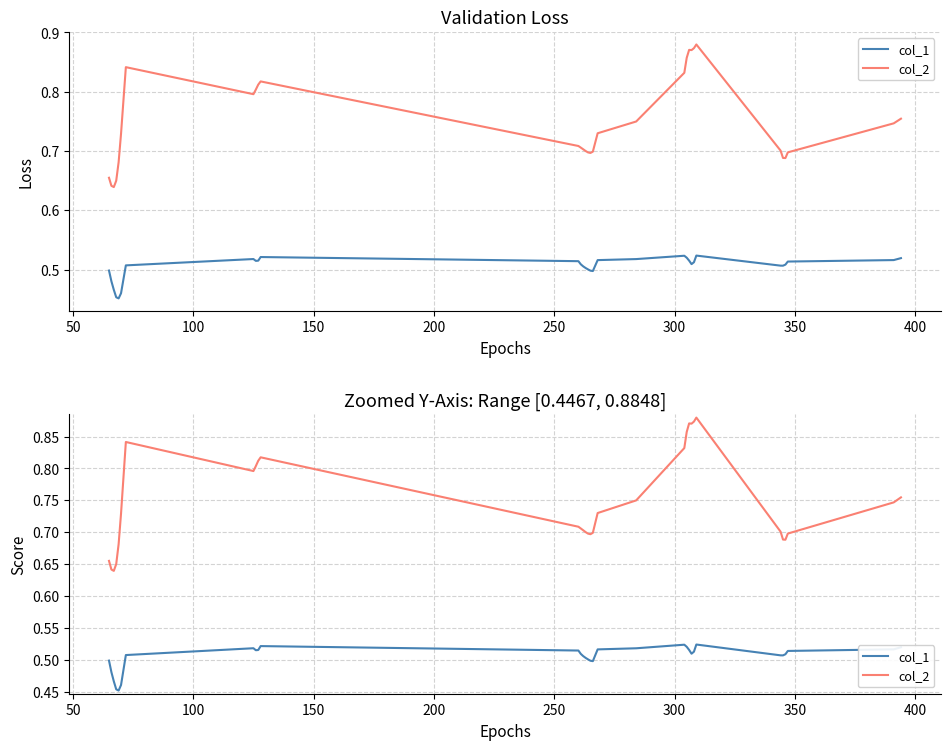

Does the chart display data point markers on the line(s)?

No